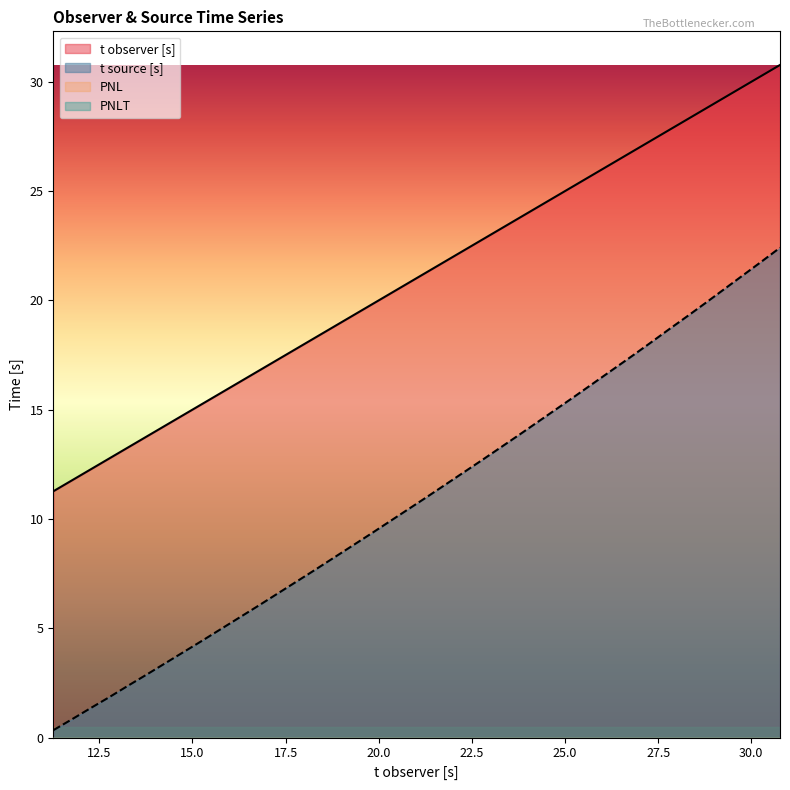

What is the label of the 3rd point from the right?

29.77